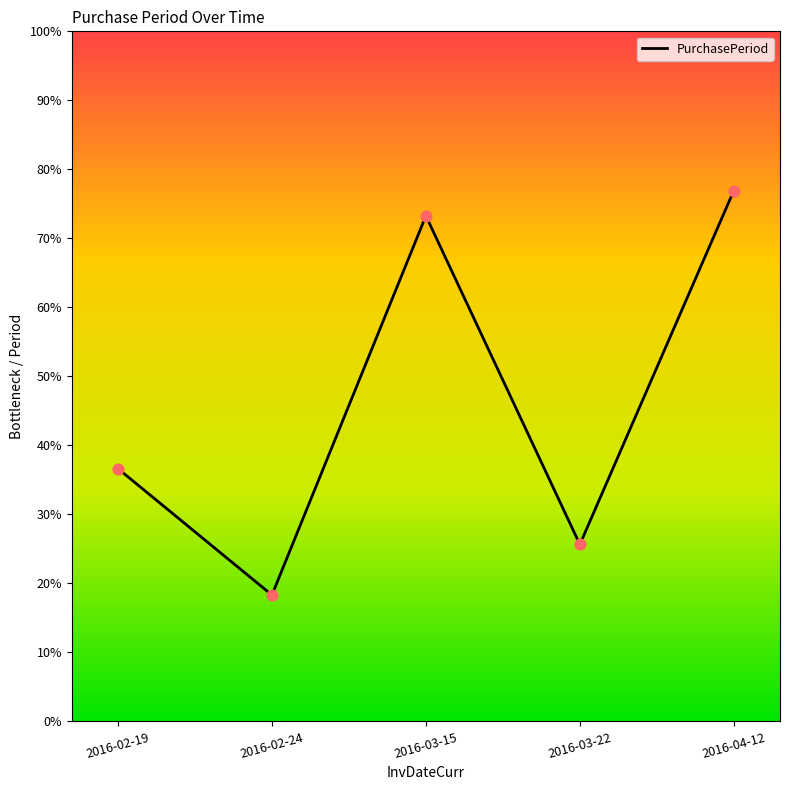

What is the change in value from 2016-02-19 to 2016-04-12?

+11